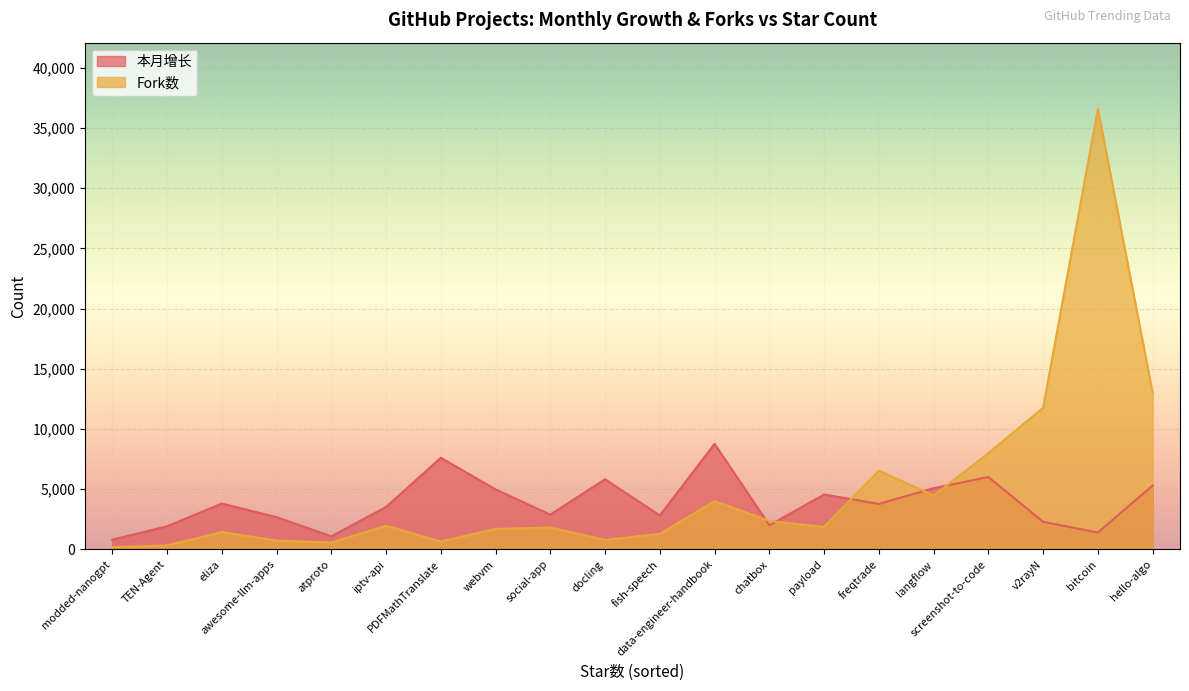

List the series in order of their peak value, highest first.

Fork数, 本月增长